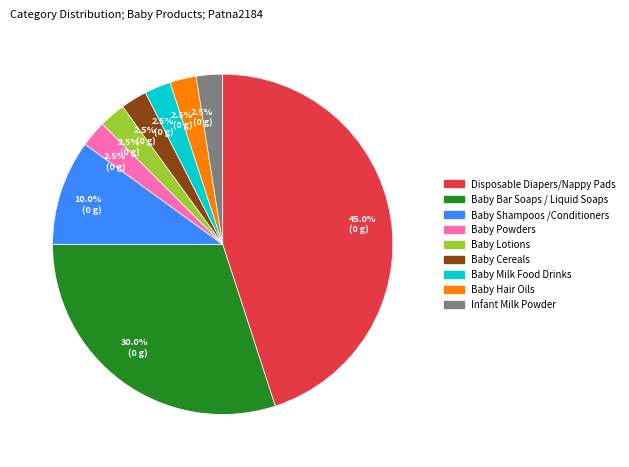

Is there any slice that represents more than half of the pie?

No